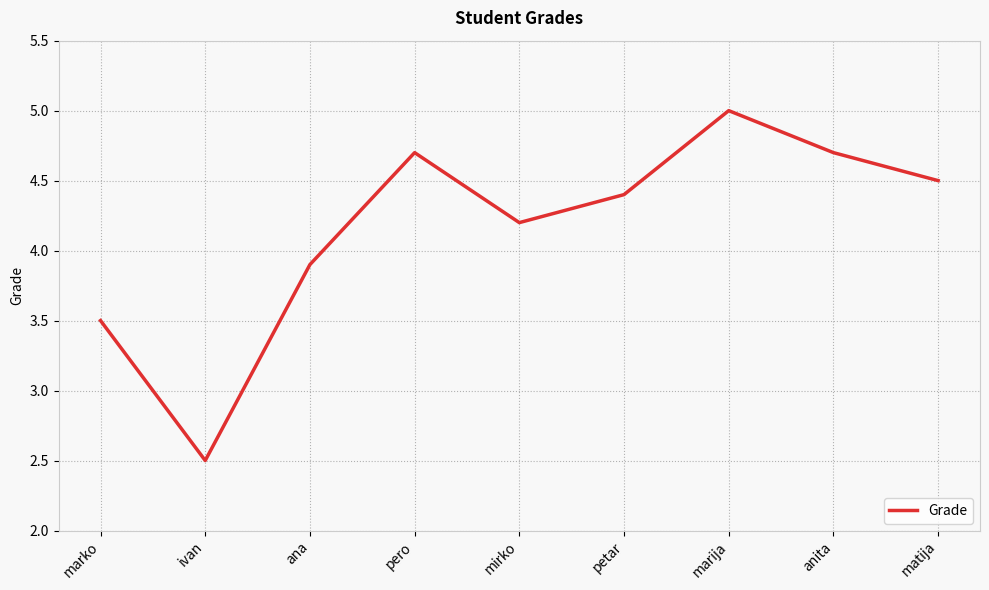

What is the difference between the values at pero and mirko?

0.5